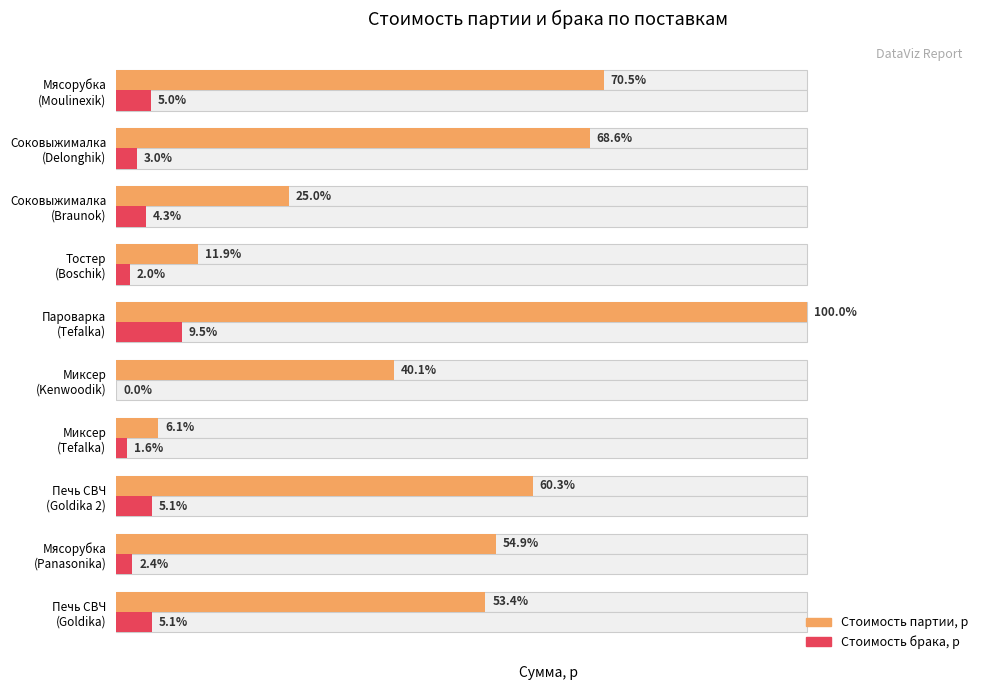

Which series has the widest spread of values?

Стоимость партии, р